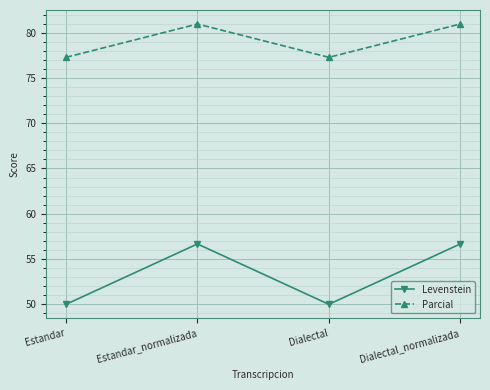

What is the difference between the second highest and minimum values in the Levenstein series?

6.7